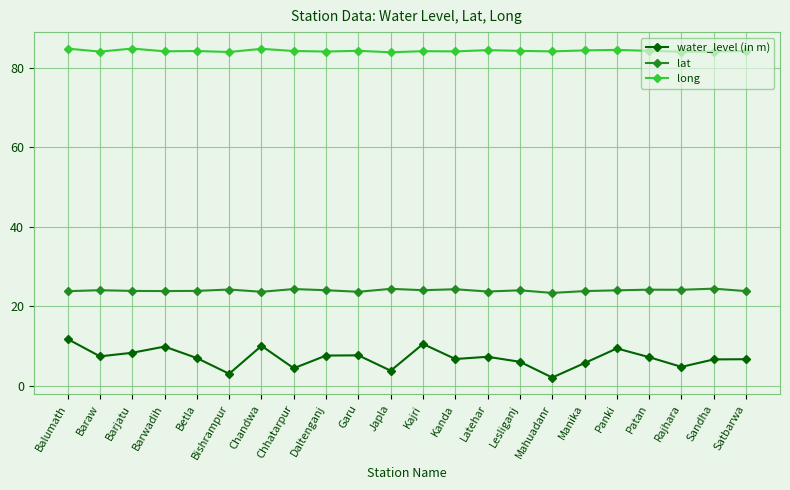

What is the difference between the highest and lowest values at Baraw?

76.6